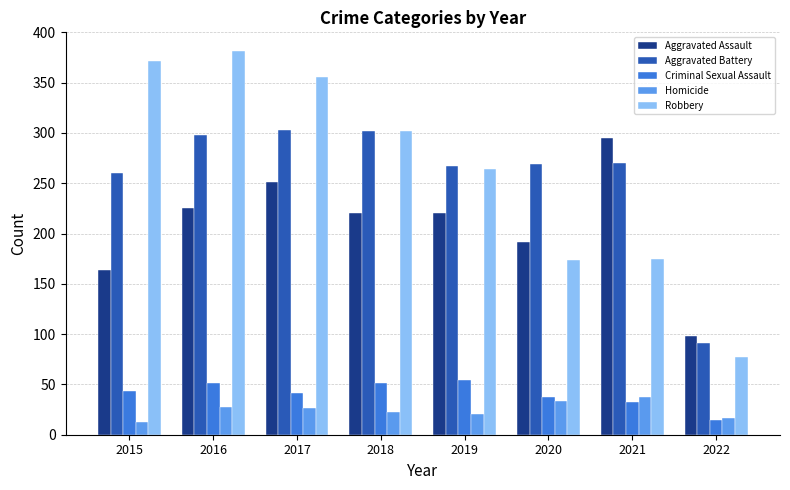

Between 2017 and 2020, which series saw the biggest shift?

Robbery